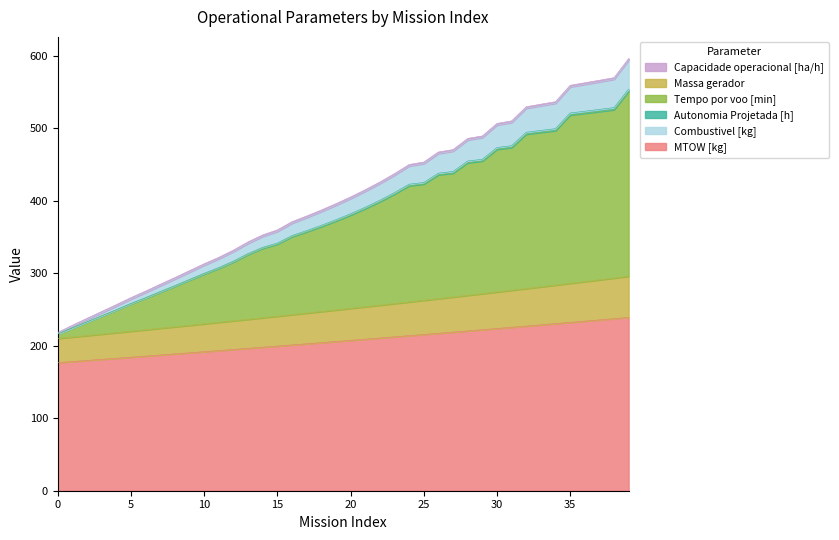

What is the maximum value for MTOW [kg]?

239.1